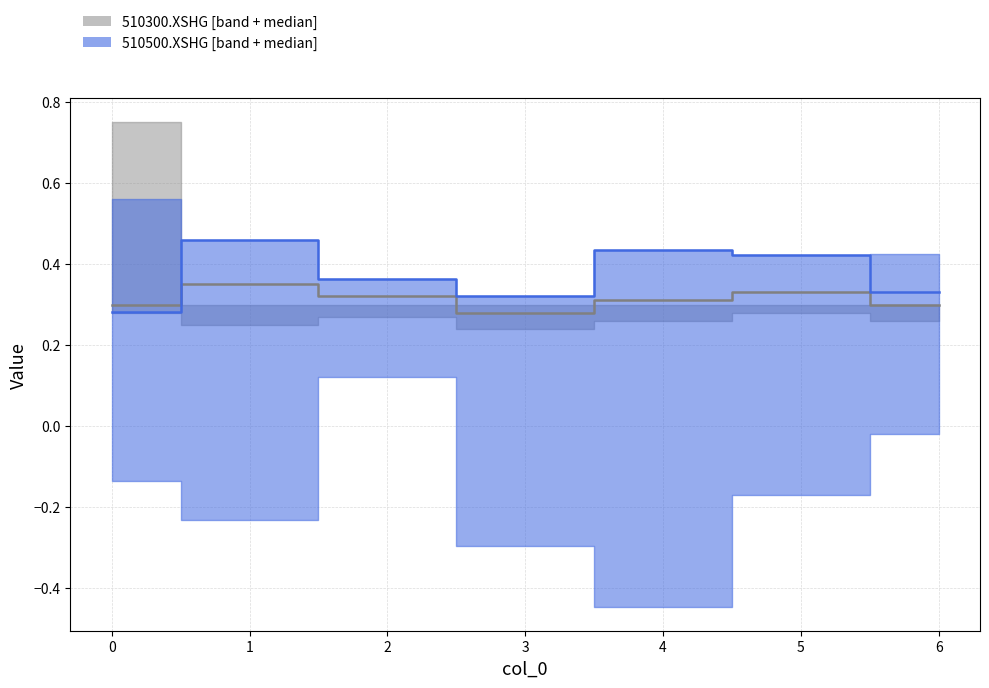

True or false: 510500.XSHG median has a value of 0.4 at 5.

True